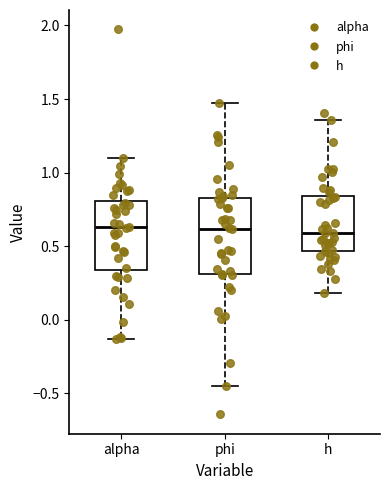

Reading left to right, read every box against the y-axis: the position of its median line, the range the box covers, and the ends of its whiskers. The values are not printed on the chart, so give them approximately, as read against the axis.

alpha: median 0.65, box 0.35 to 0.80, whiskers -0.15 to 1.10
phi: median 0.60, box 0.30 to 0.85, whiskers -0.45 to 1.50
h: median 0.60, box 0.45 to 0.85, whiskers 0.20 to 1.35